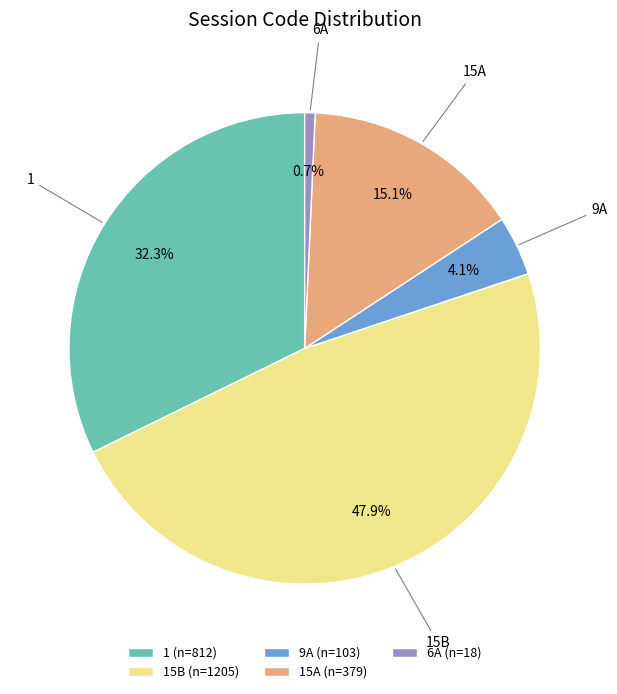

How much of the chart is everything except 1 (n=812)?

67.7%